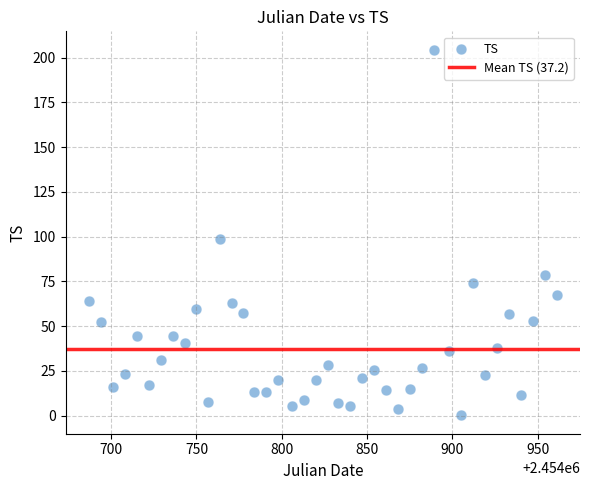

What Y value in the scatter plot is closest to 102?

98.9